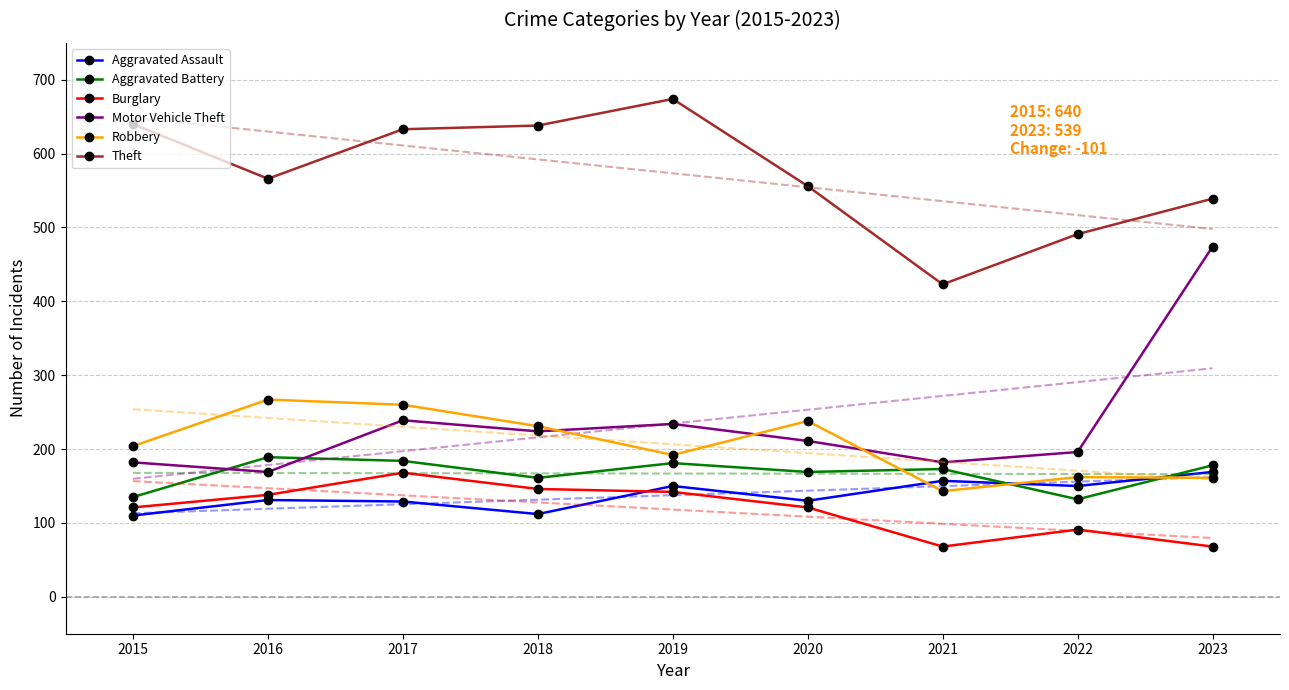

What is the total value across all series at 2018?

1512